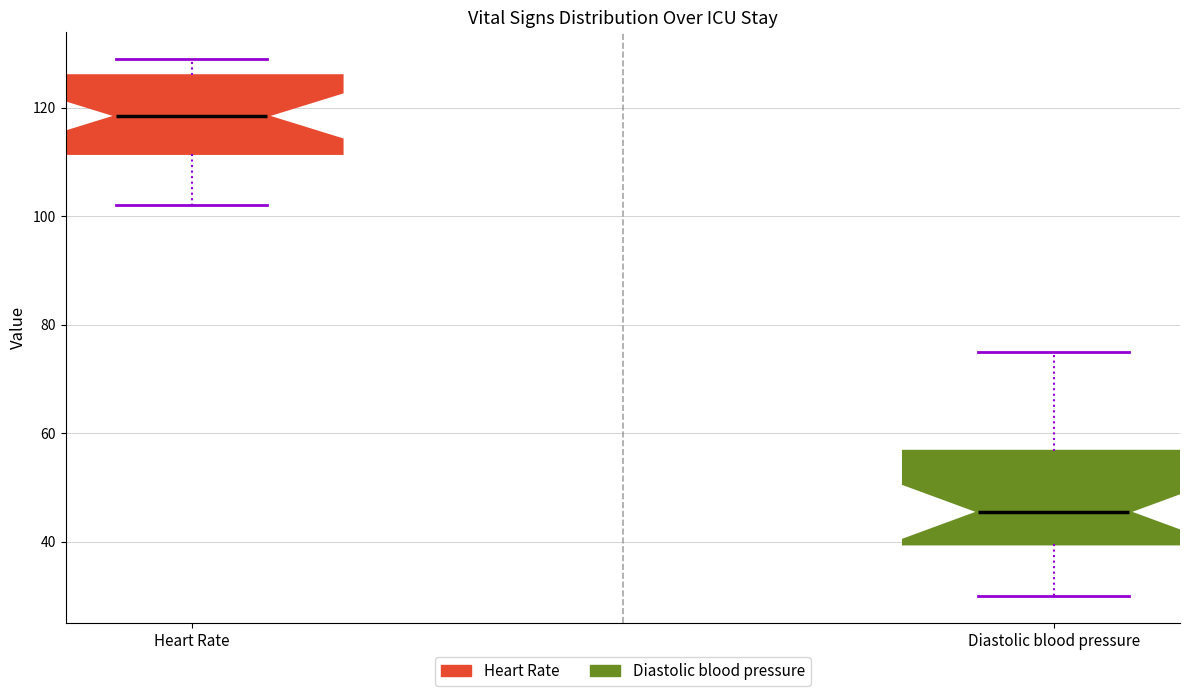

Reading left to right, transcribe this box plot: for each box, give where its median line is, the range the box spans, and where its two whiskers end, as read against the y-axis. The values are not printed on the chart, so give them approximately, as read against the axis.

Heart Rate: median 118, box 112 to 126, whiskers 102 to 130
Diastolic blood pressure: median 46, box 40 to 56, whiskers 30 to 76